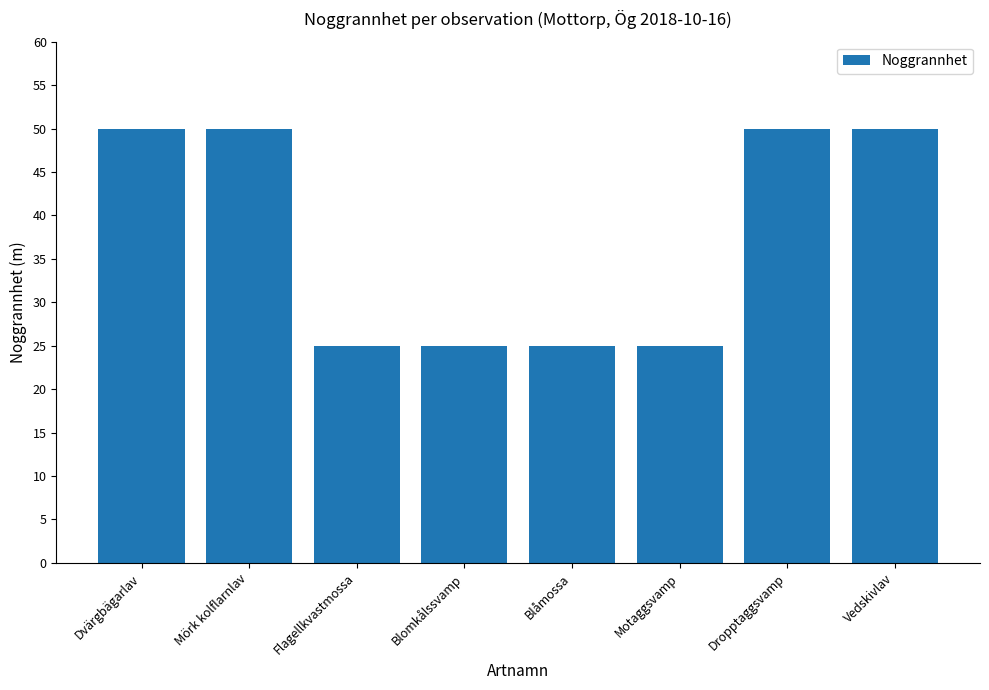

Reading left to right, list all the values displayed in this chart.

Dvärgbägarlav=50	Mörk kolflarnlav=50	Flagellkvastmossa=25	Blomkålssvamp=25	Blåmossa=25	Motaggsvamp=25	Dropptaggsvamp=50	Vedskivlav=50